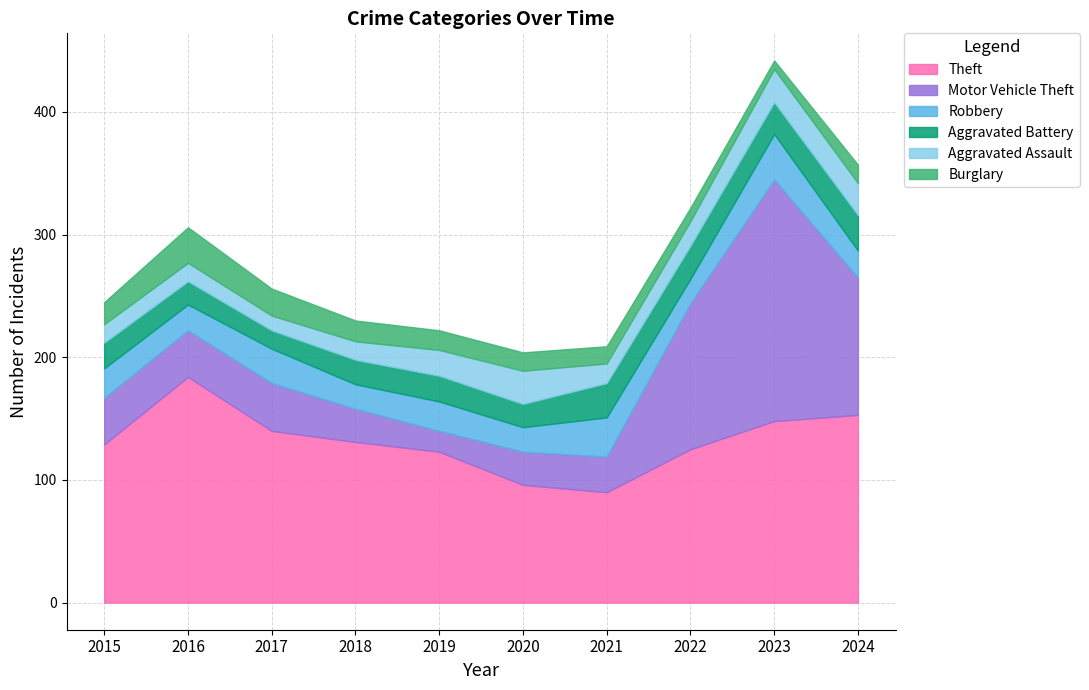

Reading left to right, extract all data points from this chart.

Theft: 2015=129	2016=184	2017=140	2018=131	2019=123	2020=96	2021=90	2022=125	2023=148	2024=153
Motor Vehicle Theft: 2015=38	2016=38	2017=39	2018=27	2019=17	2020=27	2021=29	2022=119	2023=197	2024=112
Robbery: 2015=24	2016=21	2017=28	2018=20	2019=24	2020=20	2021=32	2022=20	2023=37	2024=22
Aggravated Battery: 2015=21	2016=19	2017=15	2018=20	2019=21	2020=19	2021=28	2022=27	2023=26	2024=29
Aggravated Assault: 2015=15	2016=15	2017=12	2018=15	2019=21	2020=27	2021=16	2022=20	2023=27	2024=26
Burglary: 2015=18	2016=29	2017=22	2018=17	2019=16	2020=15	2021=14	2022=11	2023=7	2024=15